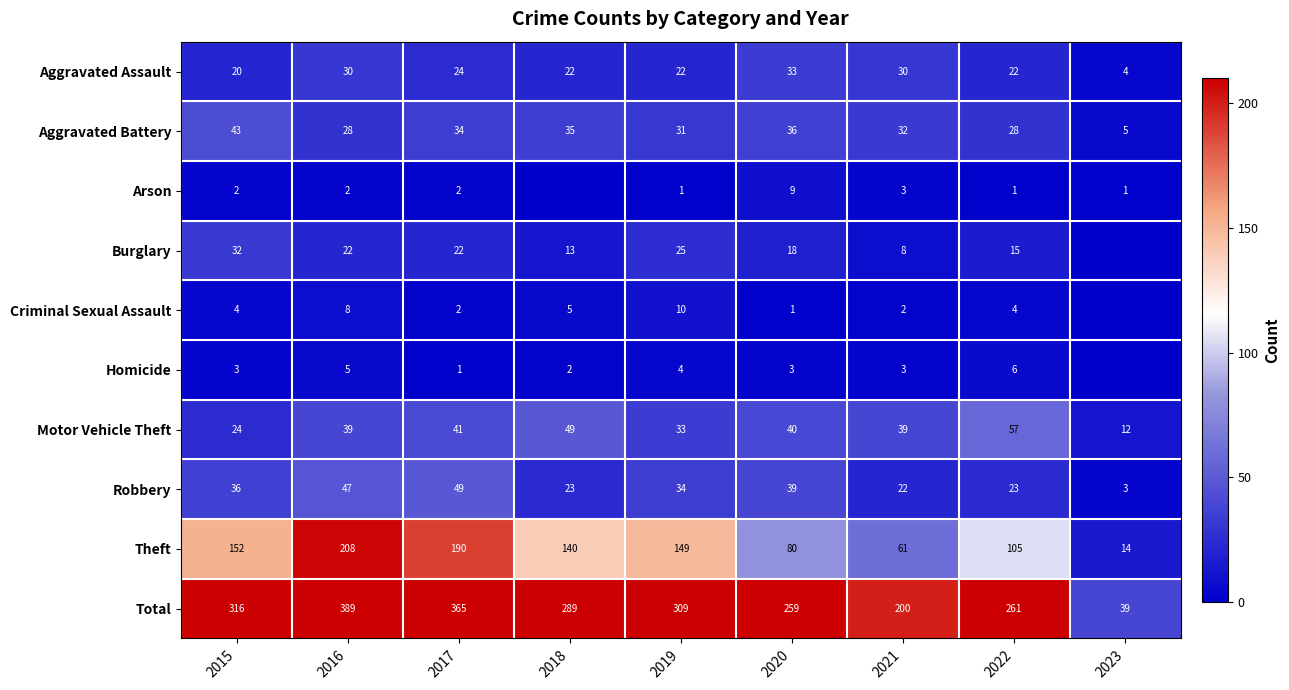

What is the highest value of the Theft series?

208